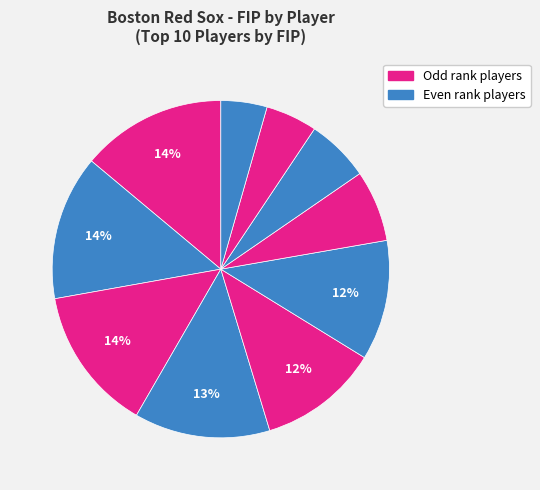

How many slices are in this pie chart?

10